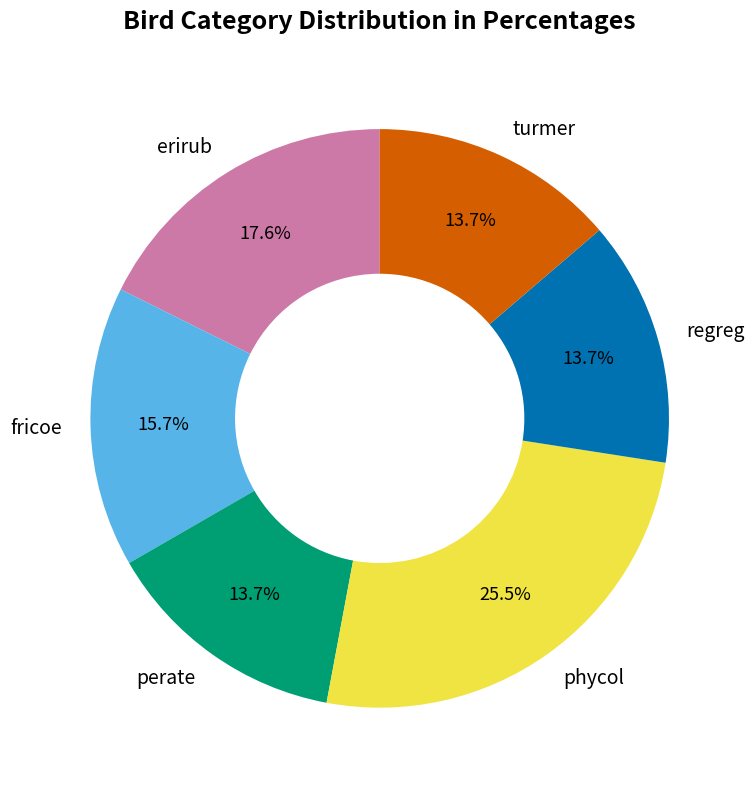

Is the sum of phycol and perate greater than half?

No